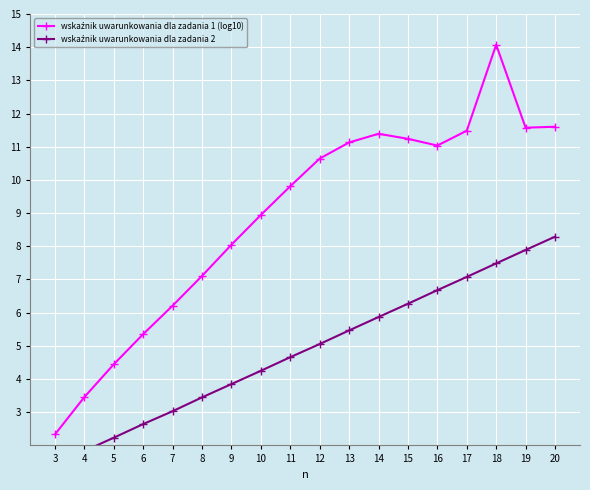

Rank the series by their maximum value, from lowest to highest.

wskaźnik uwarunkowania dla zadania 2, wskaźnik uwarunkowania dla zadania 1 (log10)